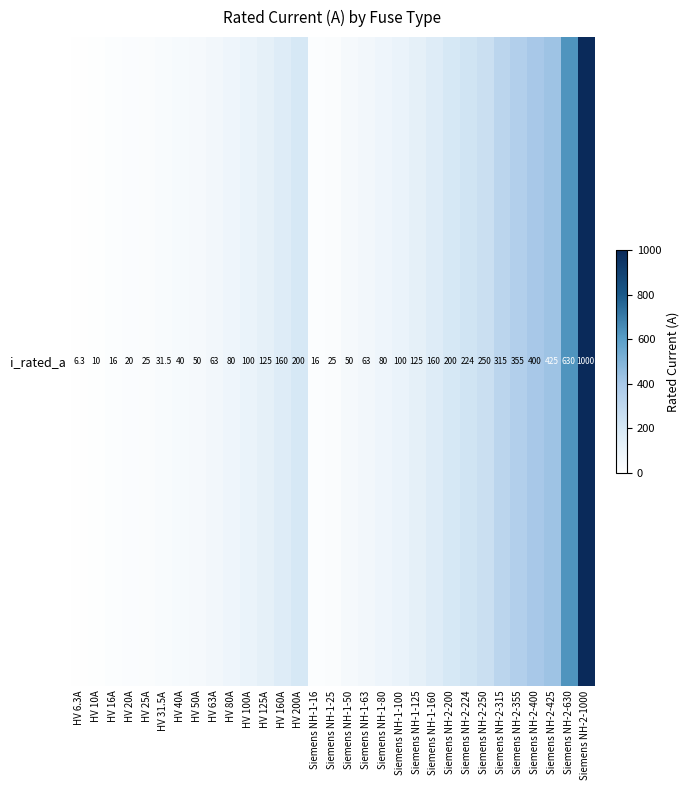

Count the number of values greater than 100.

14